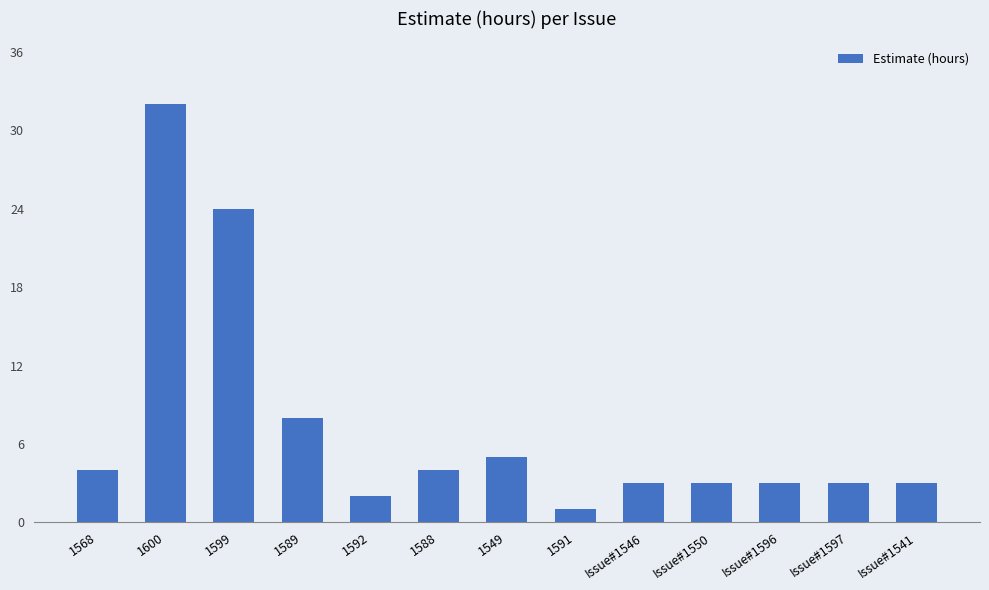

The value at 1549 is 1. True or false?

False